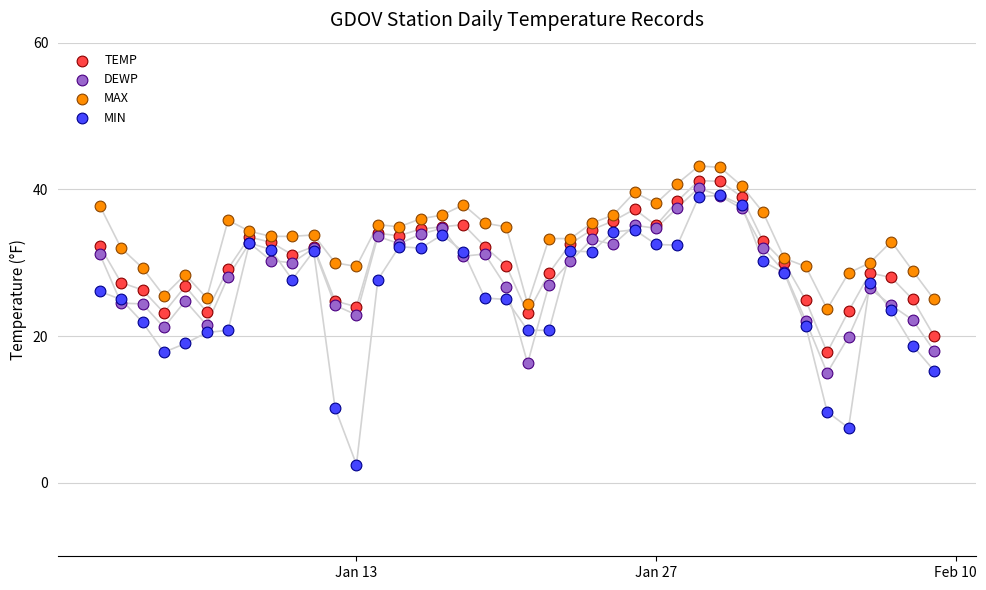

Which series reaches the maximum Y coordinate?

MAX